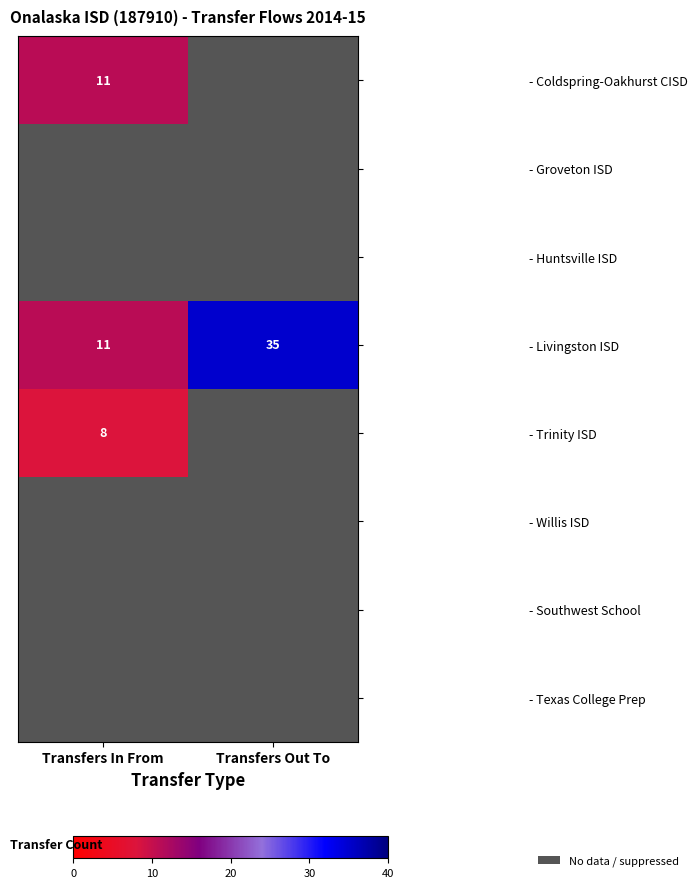

What is the minimum value shown in the chart?

8.0